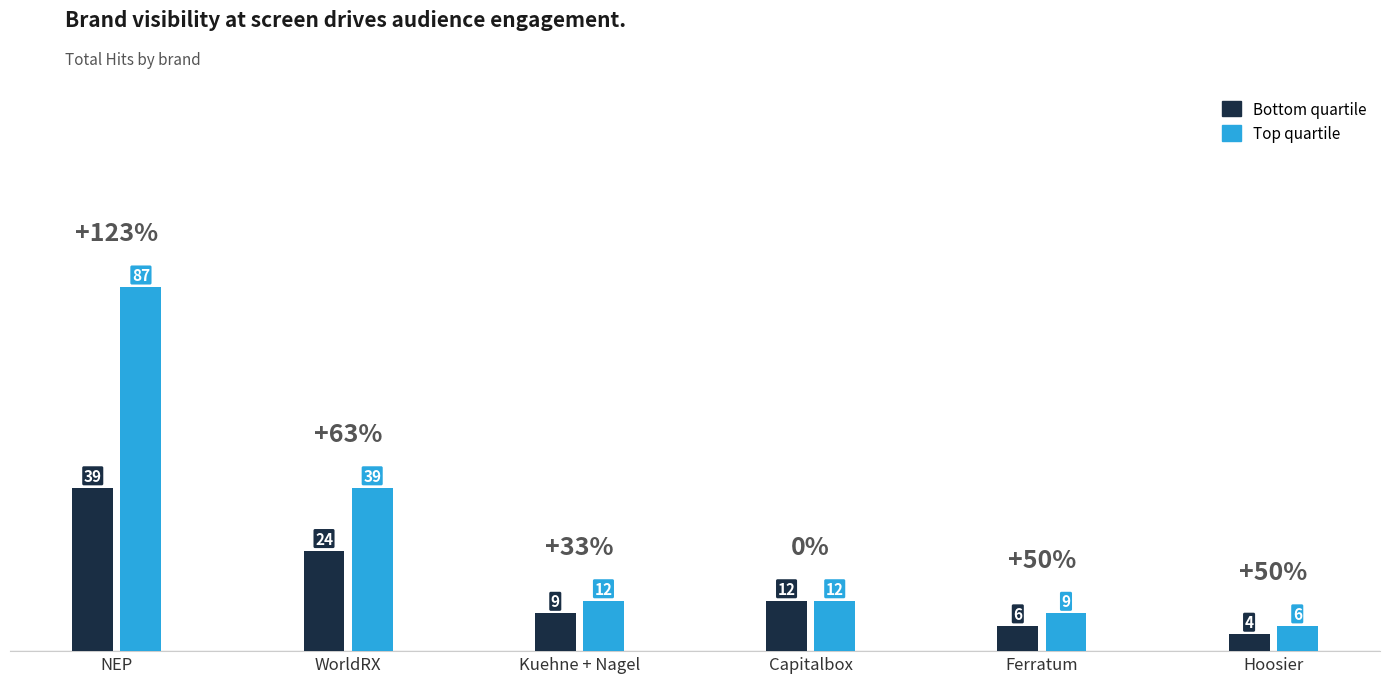

What is the minimum value shown in the chart?

4